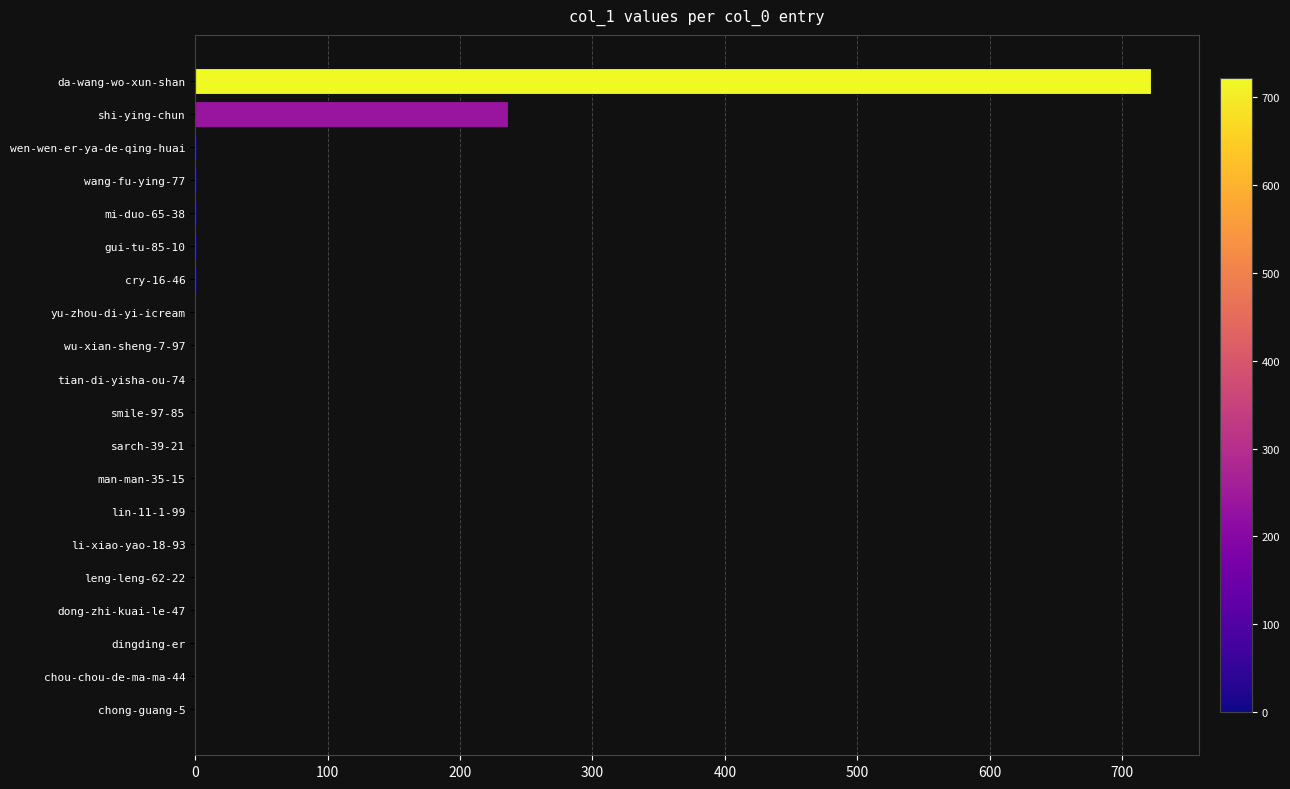

The value at man-man-35-15 is -280. True or false?

False